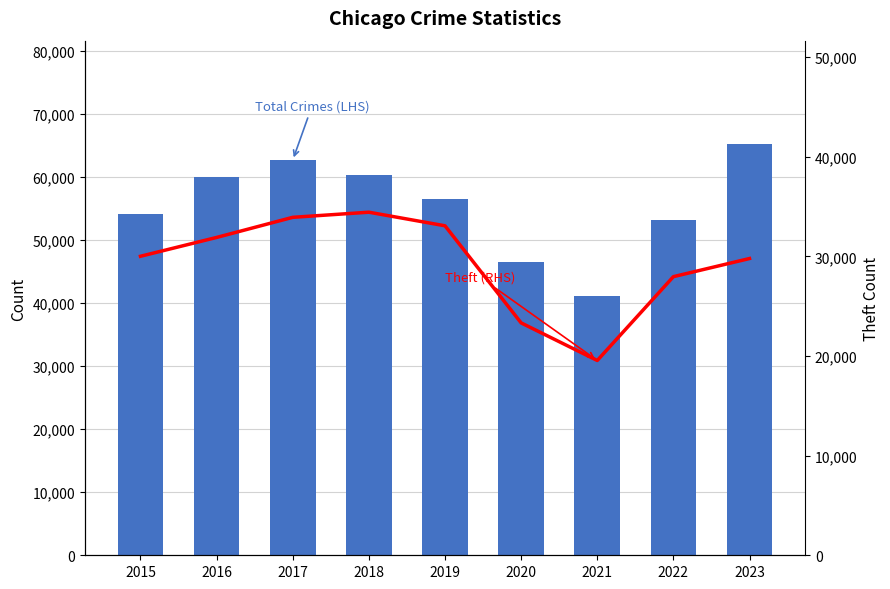

What is the value of the Total Crimes (LHS) bar at the 9th from the left?

65248